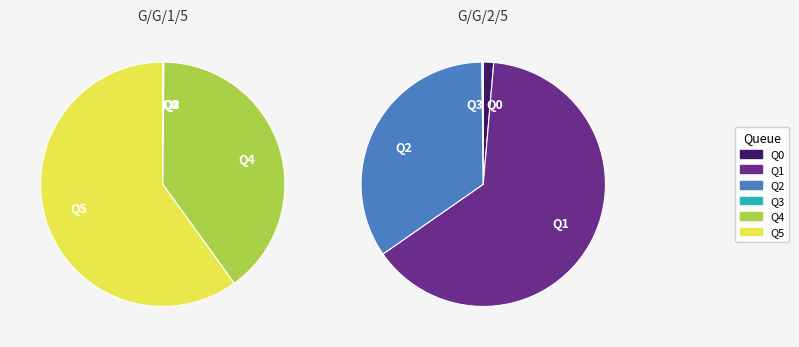

How many slices are in this pie chart?

6